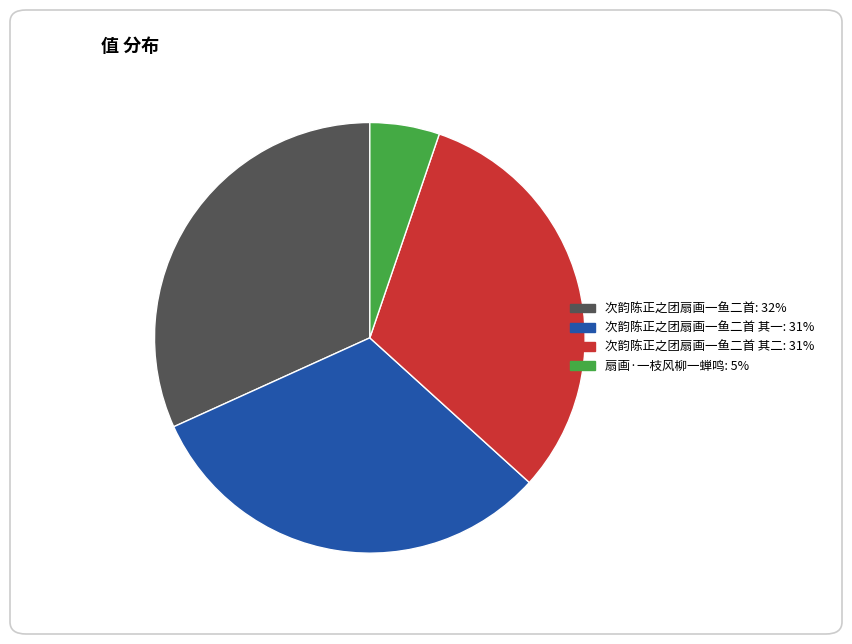

Is there a majority slice in this chart?

No